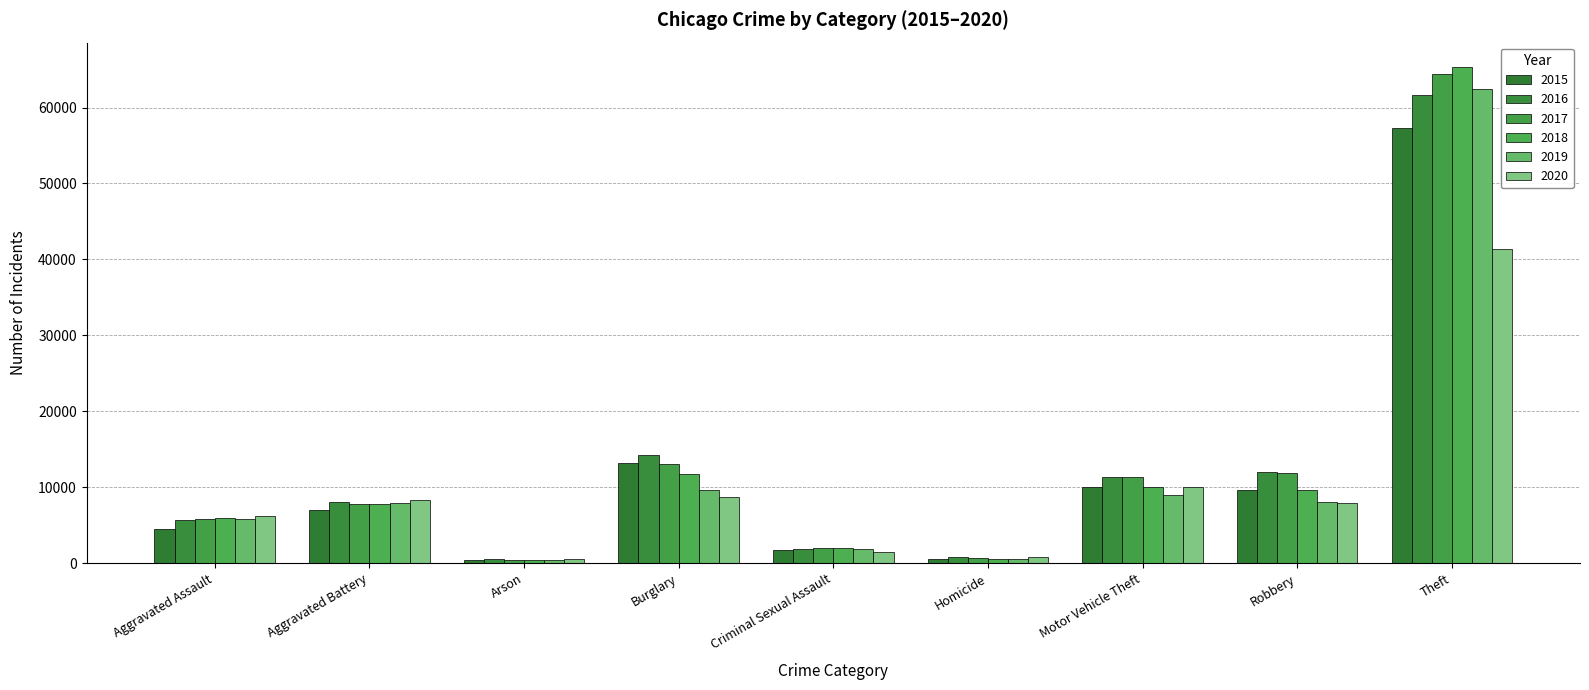

What value does the 2016 series have at Robbery?

11960